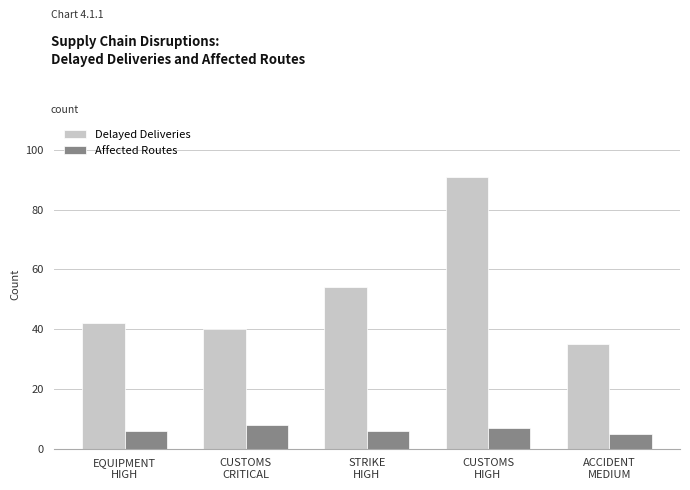

Rank the series by their average value, from lowest to highest.

Affected Routes, Delayed Deliveries